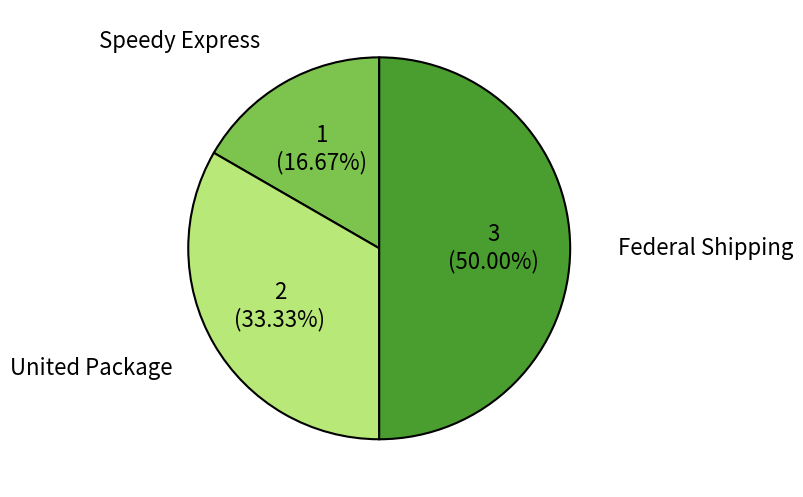

To the nearest percent, what is the average slice percentage?

33%